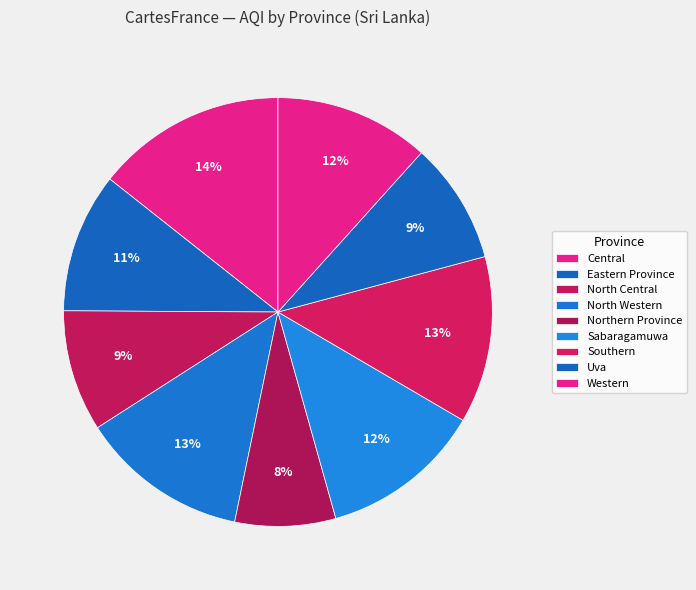

What percentage do Southern and Sabaragamuwa together represent?

24.8%